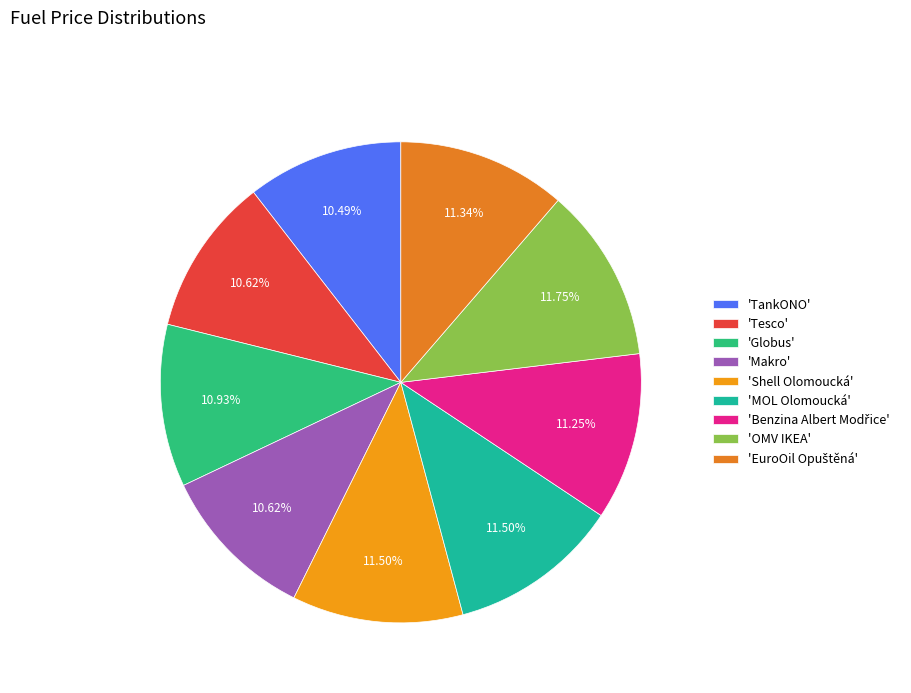

Which category has the smallest portion of the pie?

TankONO